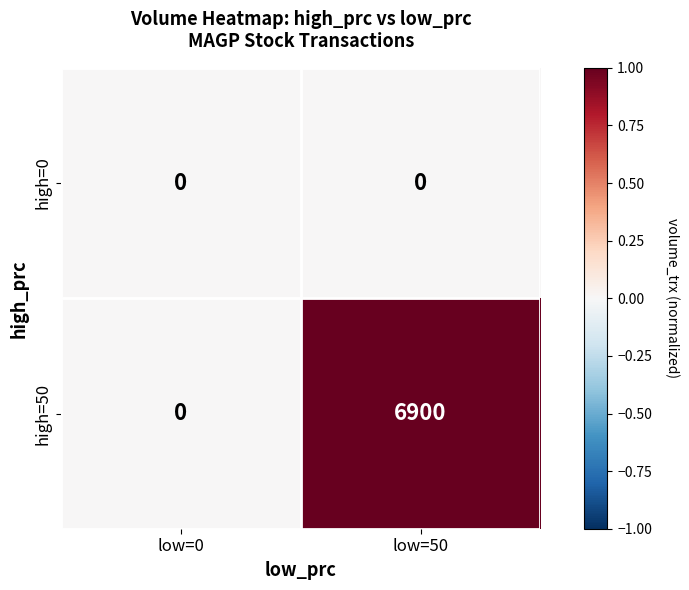

The high=50 series shows 6900 at low=50. True or false?

True